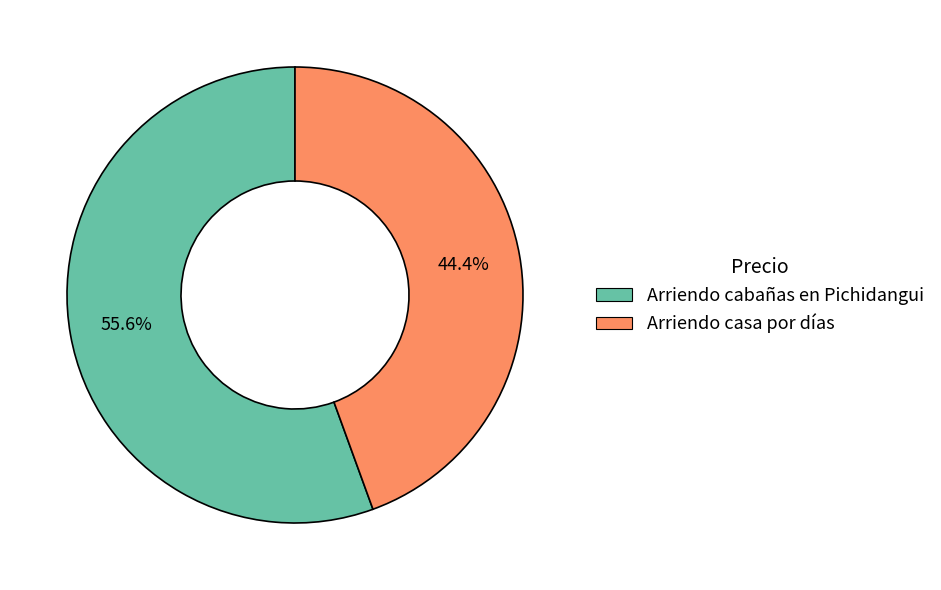

Which slice is the smallest?

Arriendo casa por días